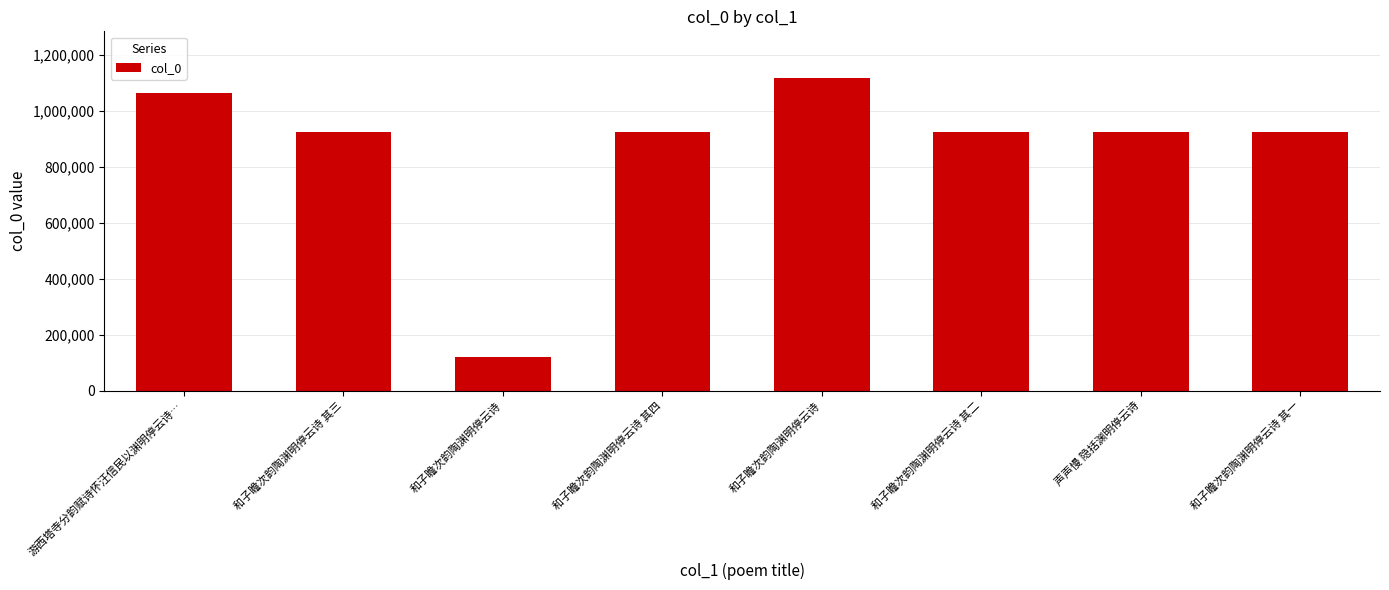

How many bars are there in total?

8